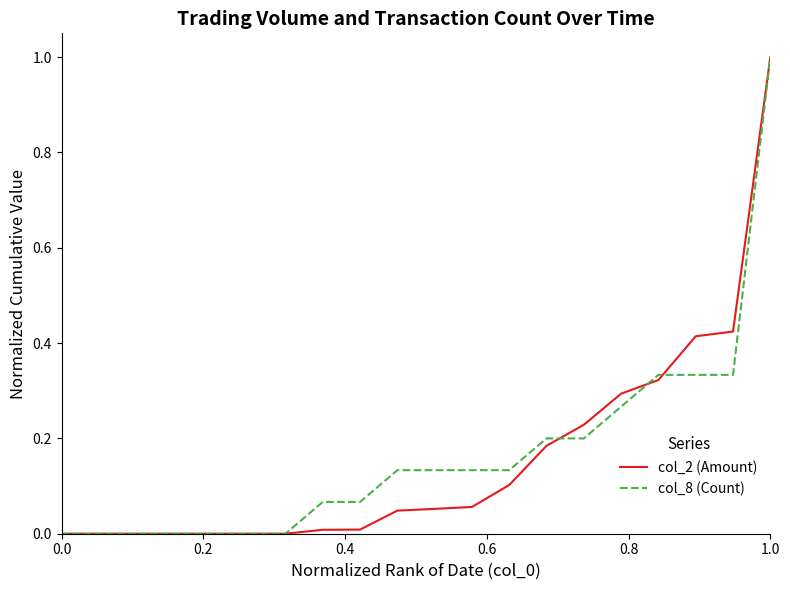

Which series has the widest spread of values?

col_2 (Amount)